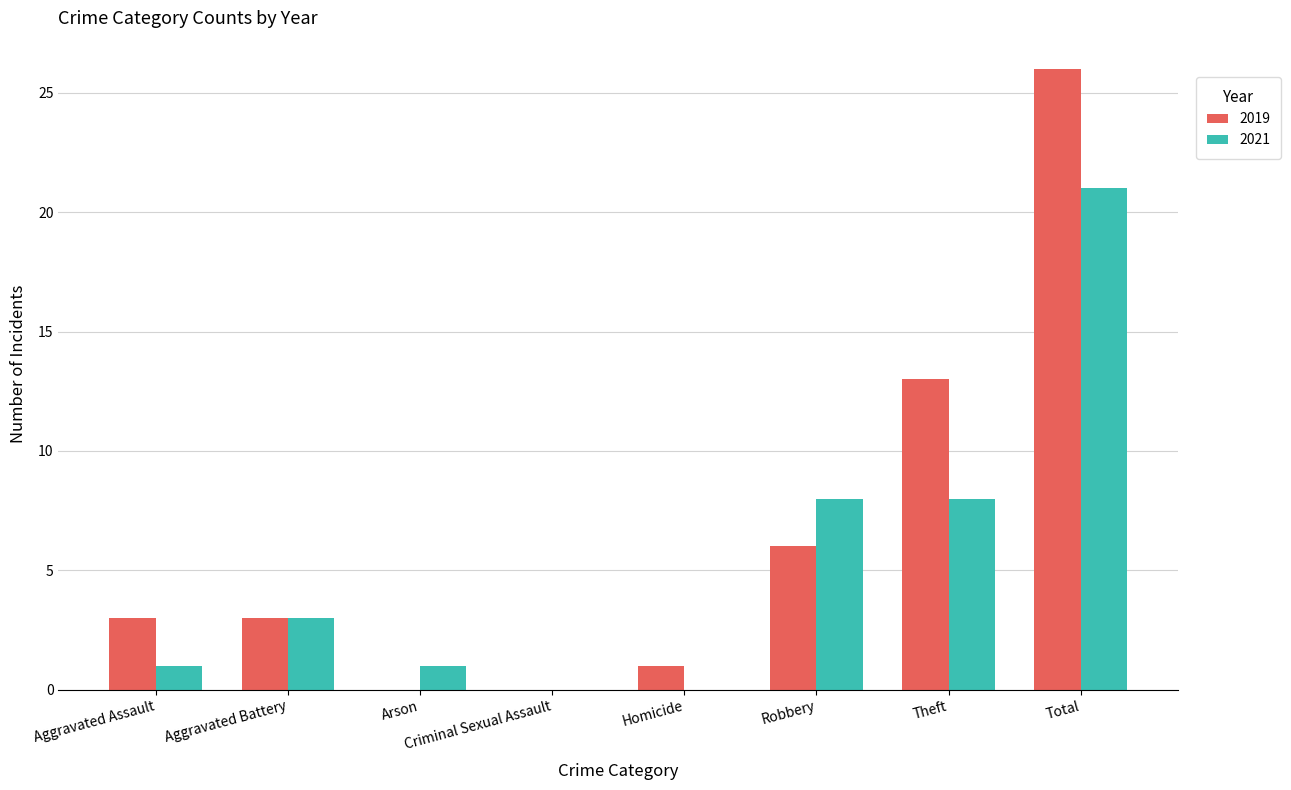

What value does the 2019 series have at Robbery, to the nearest 5?

5